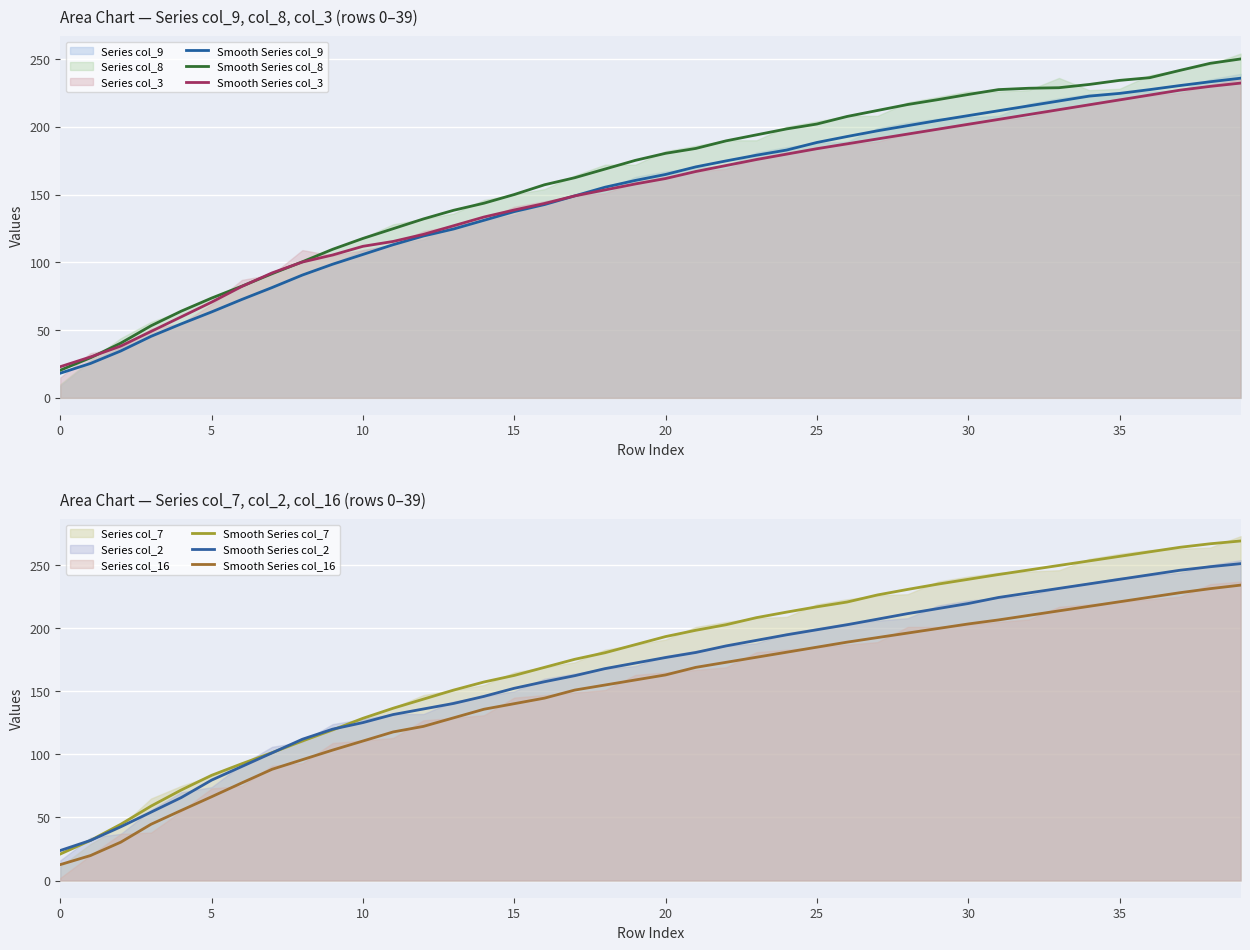

The Smooth Series col_3 series shows 374.1 at 35. True or false?

False